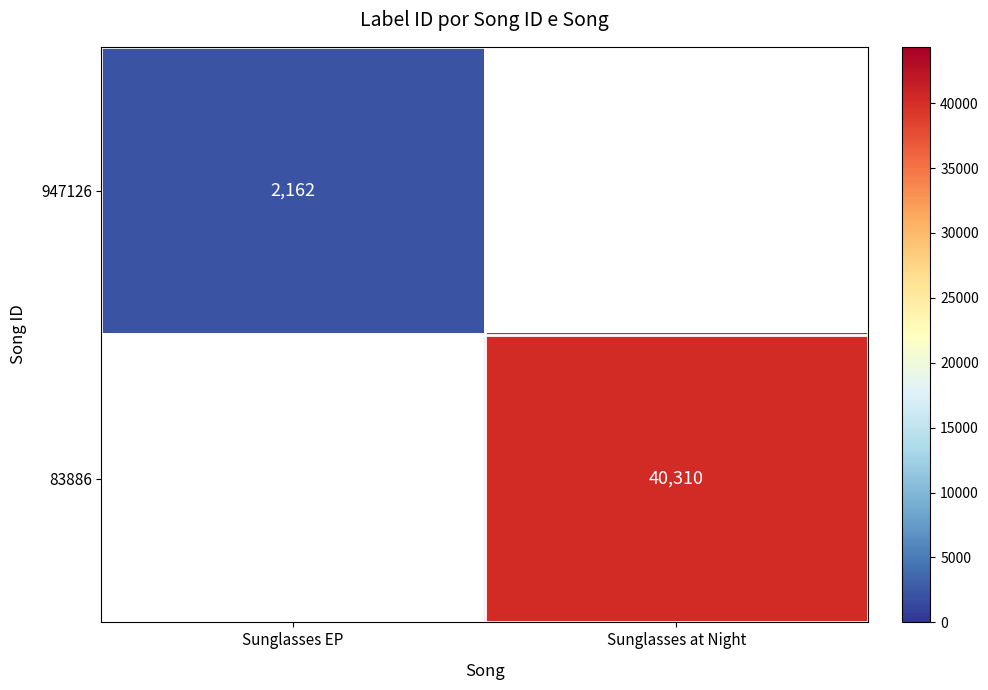

The value of 947126 at Sunglasses EP is 938. True or false?

False